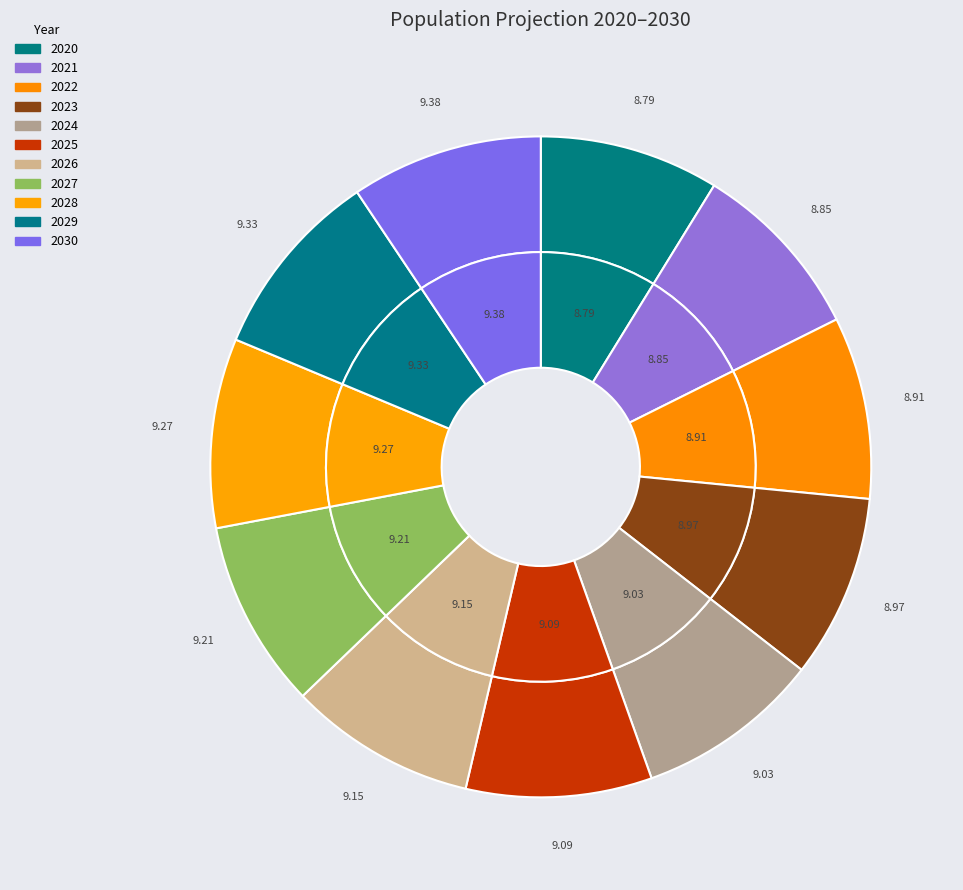

To the nearest percent, what is the combined percentage of 2029 and 2030?

19%